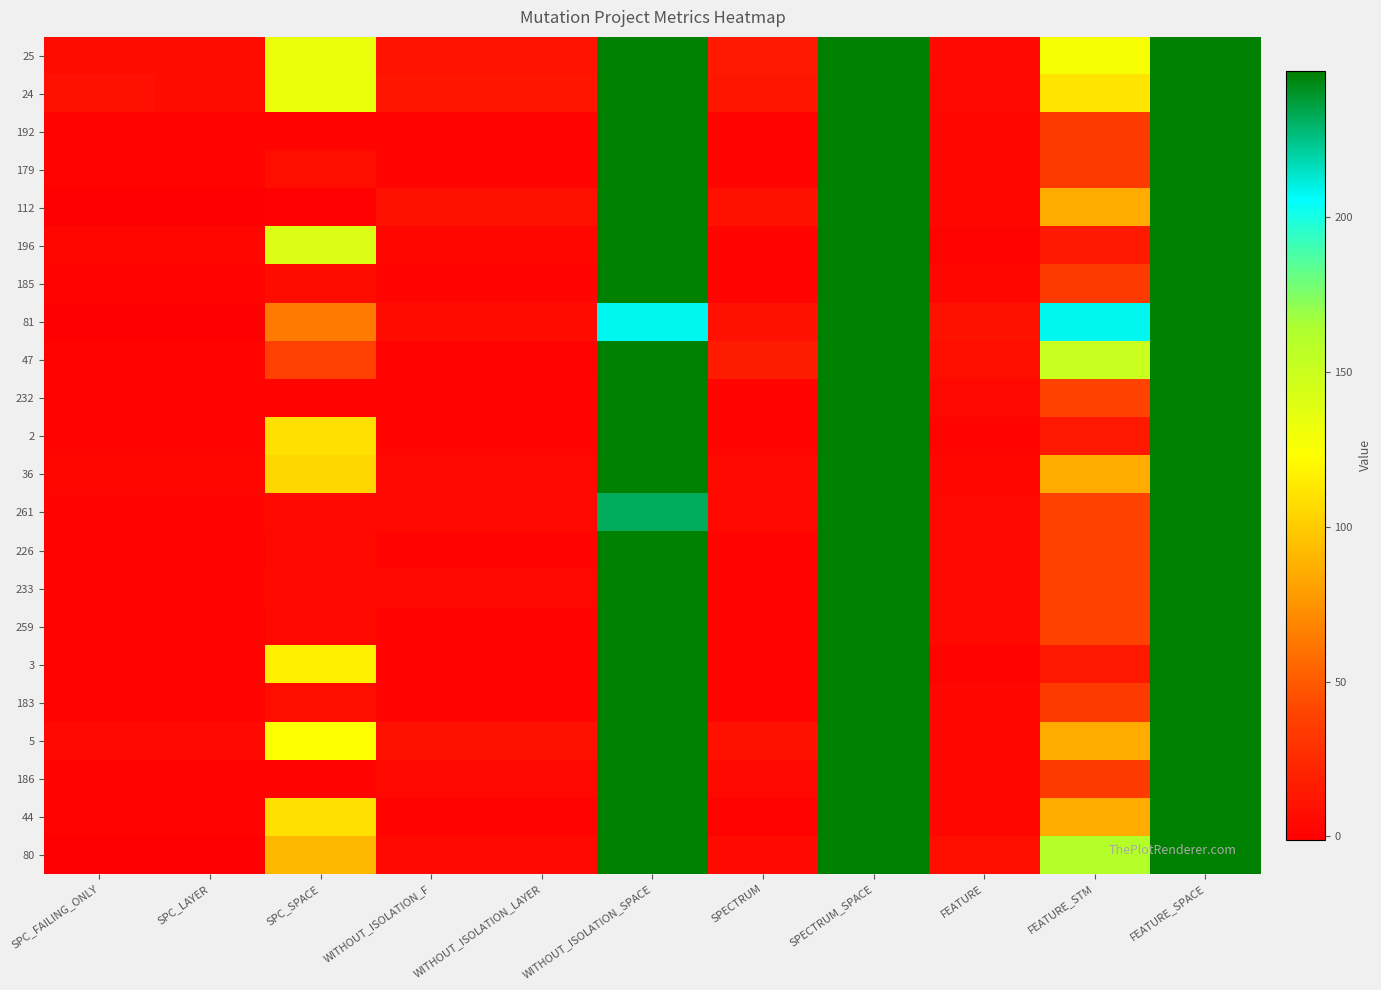

At how many categories does at least one series exceed 179?

4